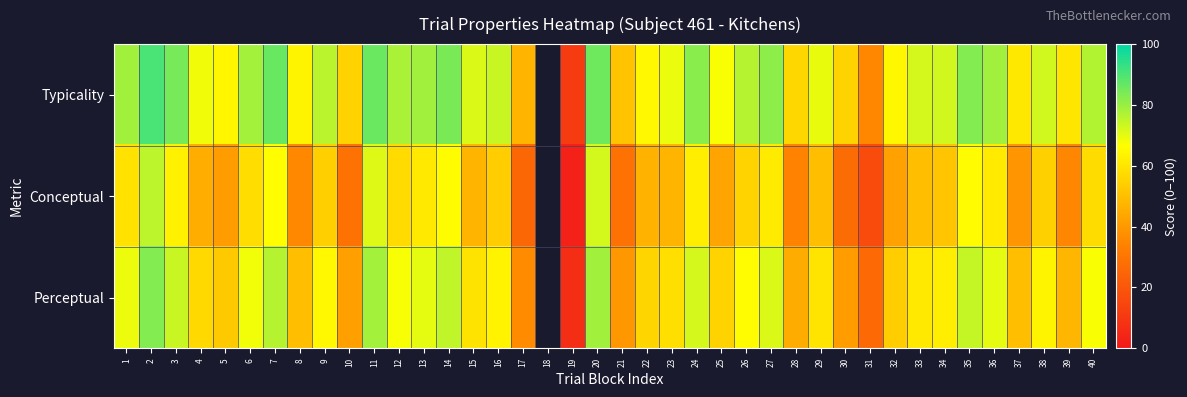

How many values in the Perceptual series are below 63?

20